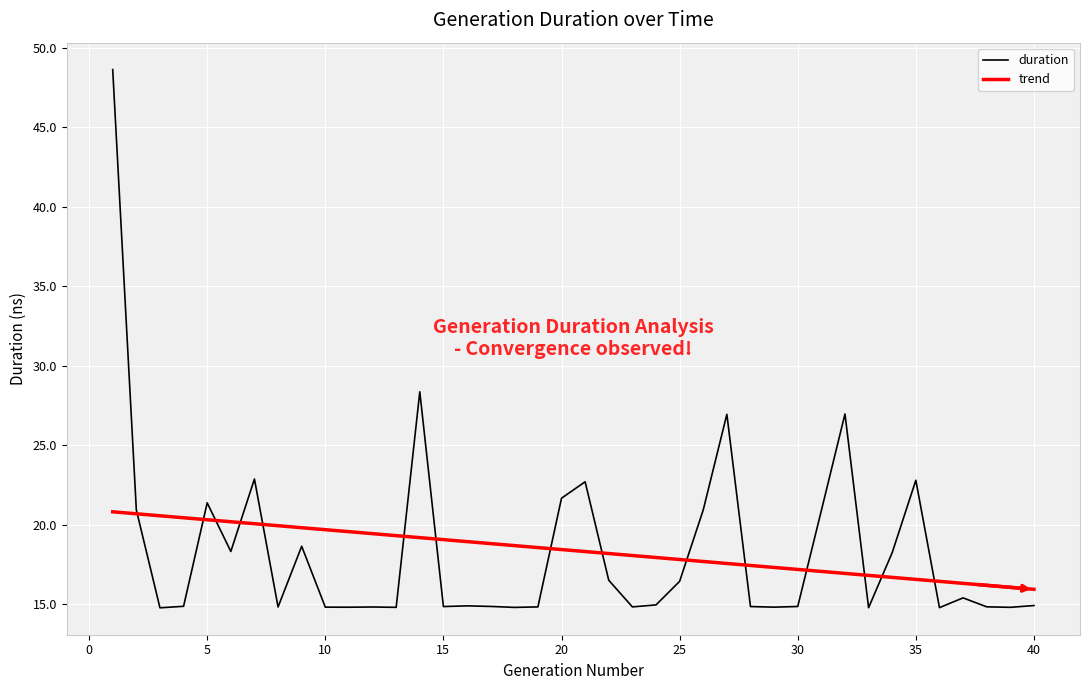

Which category has the lowest value across all series?

3